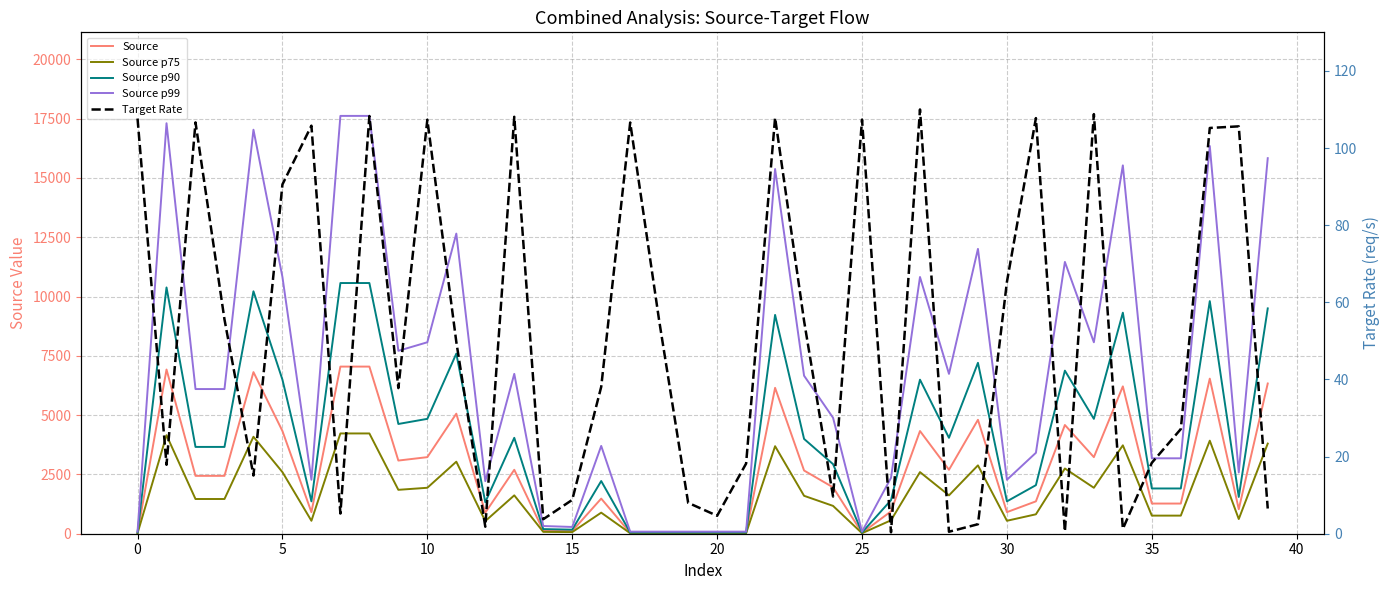

True or false: Source p90 and Source cross at least once.

False